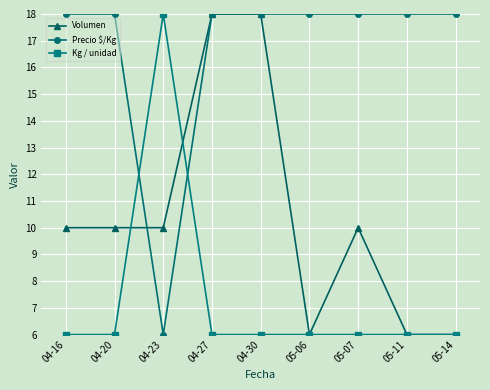

What is the sum of the Volumen values at 04-30 and 05-11?

24